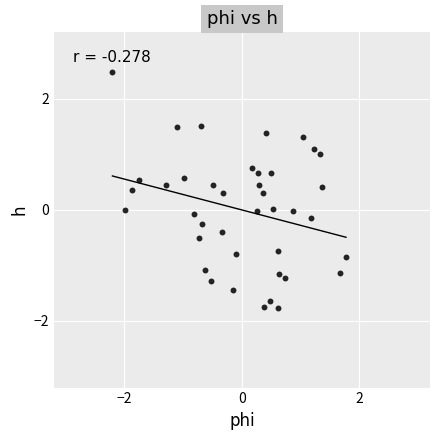

What is the range of X values (max minus min)?

4.0